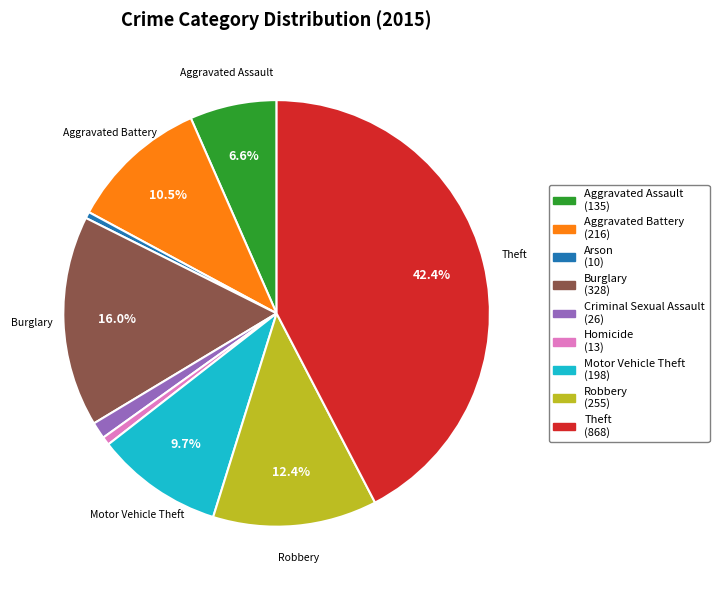

Is Criminal Sexual Assault the majority of the pie?

No